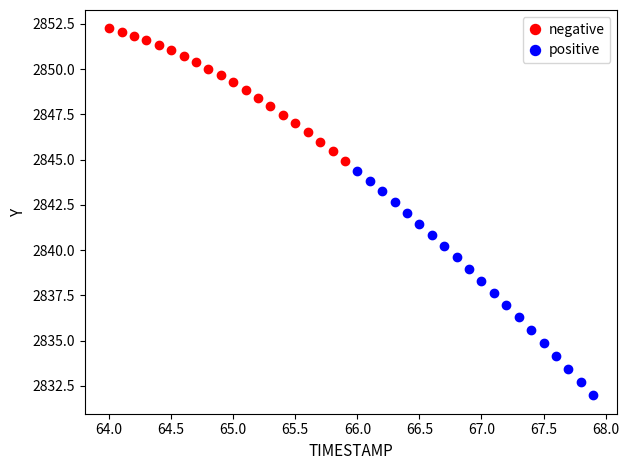

Which series has the largest Y range (max minus min)?

positive